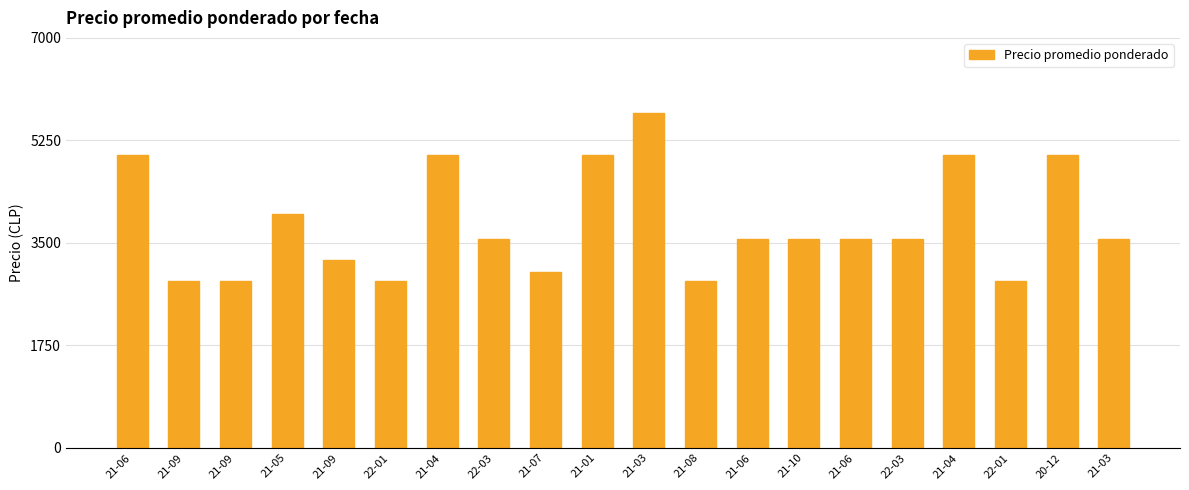

How many values exceed 3571?

13